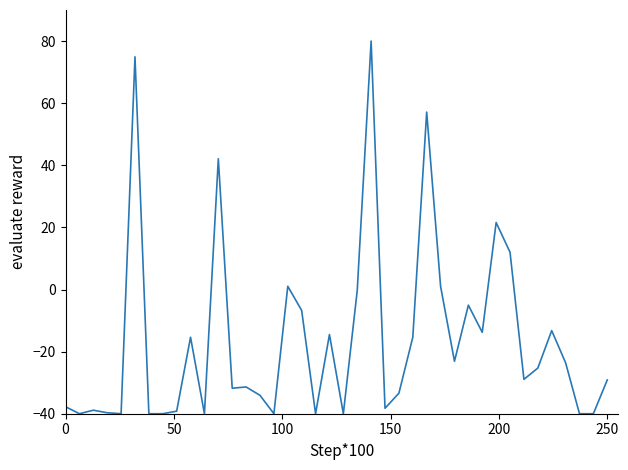

What is the greatest value displayed?

80.0